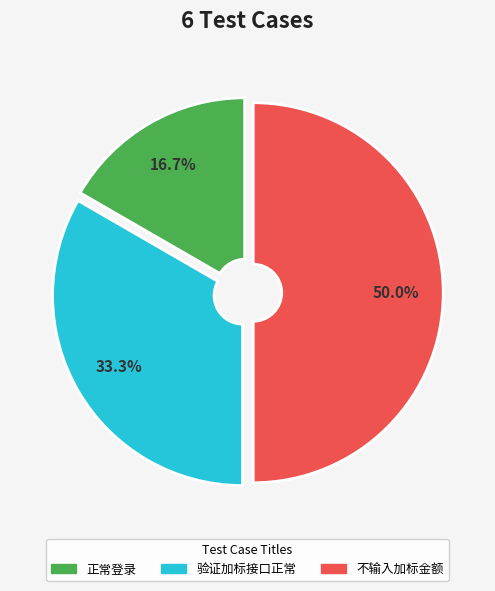

How many slices are in this pie chart?

3